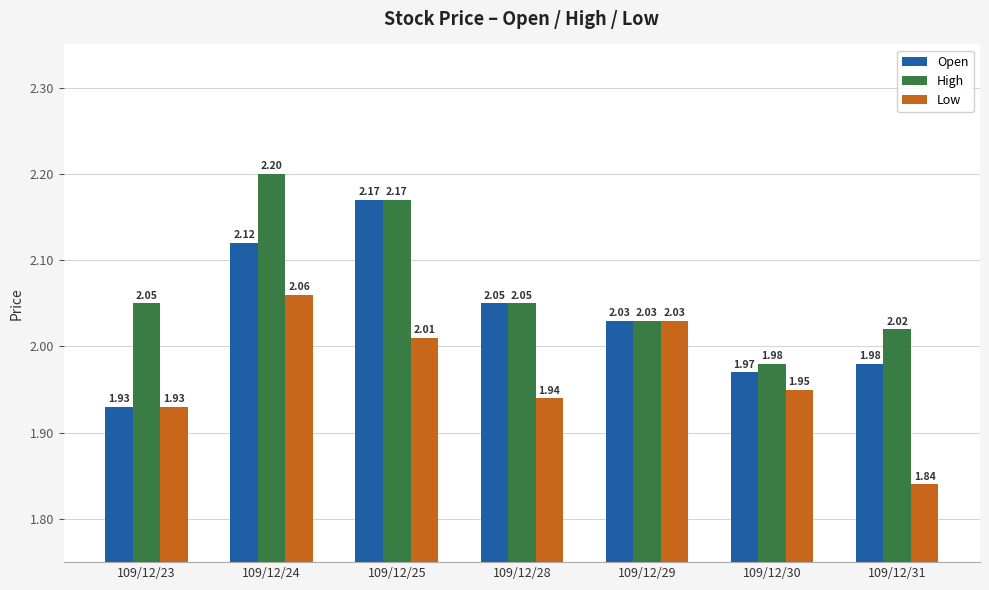

List the series in order of their overall mean, lowest first.

Low, Open, High